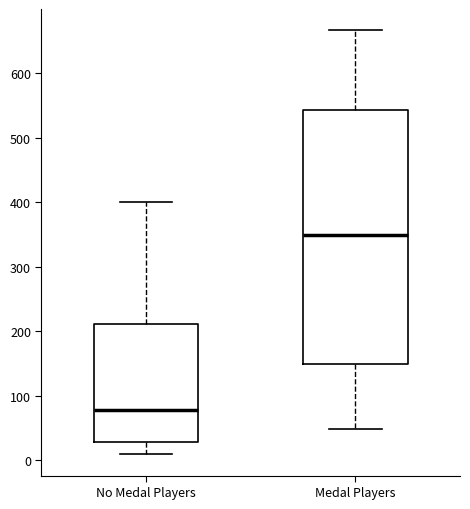

Where does the lower whisker of the box for No Medal Players end on the y-axis? The values are not printed on the chart, so give them approximately, as read against the axis.

10